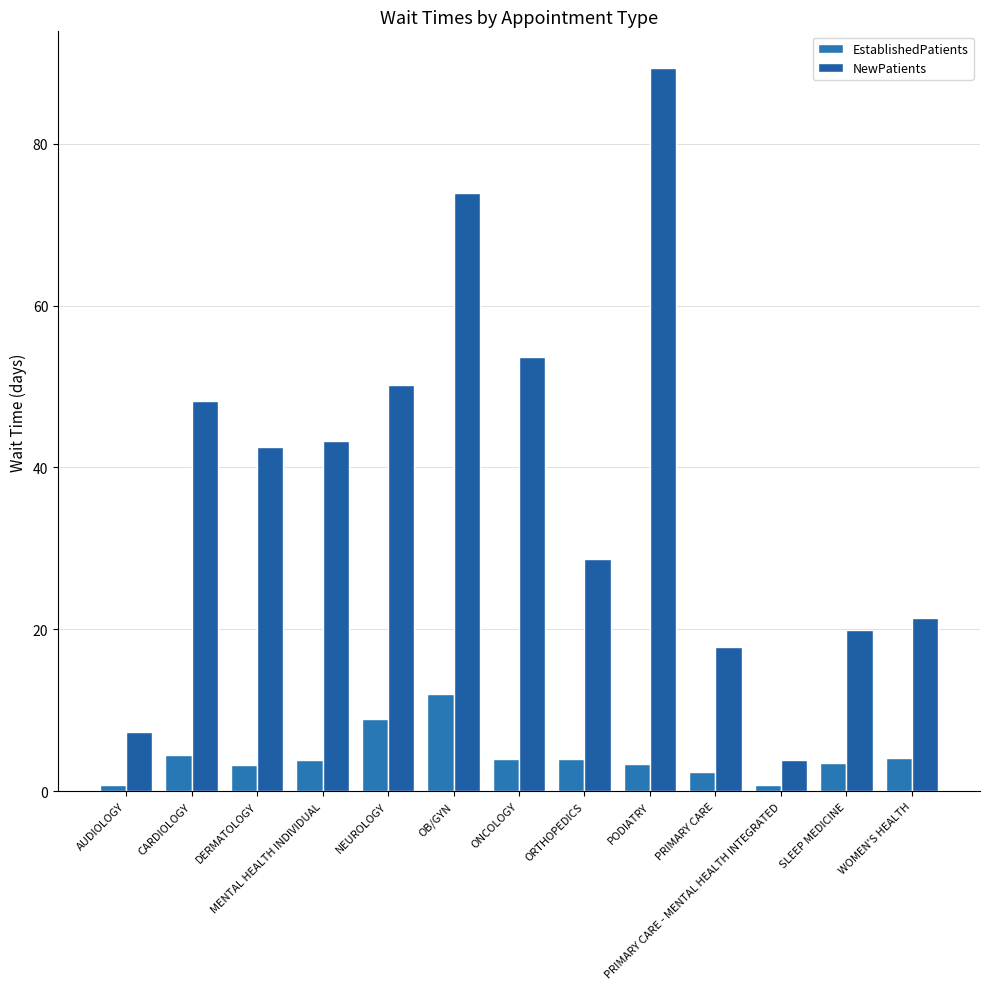

Reading left to right, transcribe all the data shown in this chart.

EstablishedPatients: AUDIOLOGY=0.8	CARDIOLOGY=4.5	DERMATOLOGY=3.3	MENTAL HEALTH INDIVIDUAL=3.9	NEUROLOGY=8.9	OB/GYN=12.0	ONCOLOGY=4.0	ORTHOPEDICS=4.0	PODIATRY=3.4	PRIMARY CARE=2.4	PRIMARY CARE - MENTAL HEALTH INTEGRATED=0.8	SLEEP MEDICINE=3.5	WOMEN'S HEALTH=4.1
NewPatients: AUDIOLOGY=7.3	CARDIOLOGY=48.2	DERMATOLOGY=42.5	MENTAL HEALTH INDIVIDUAL=43.3	NEUROLOGY=50.2	OB/GYN=73.9	ONCOLOGY=53.7	ORTHOPEDICS=28.7	PODIATRY=89.4	PRIMARY CARE=17.8	PRIMARY CARE - MENTAL HEALTH INTEGRATED=3.9	SLEEP MEDICINE=19.9	WOMEN'S HEALTH=21.4